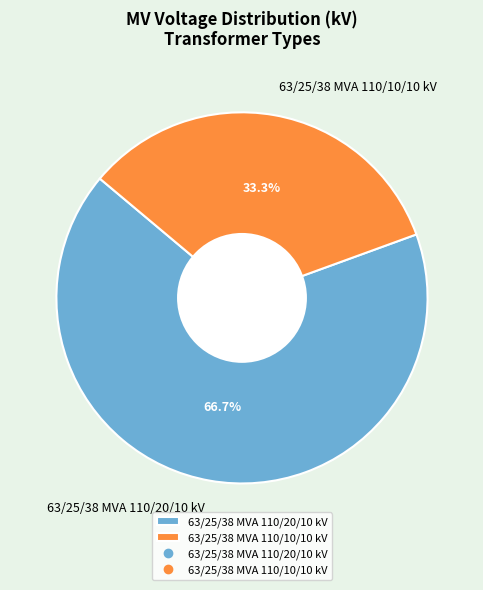

True or false: 63/25/38 MVA 110/20/10 kV accounts for 54% of the total.

False